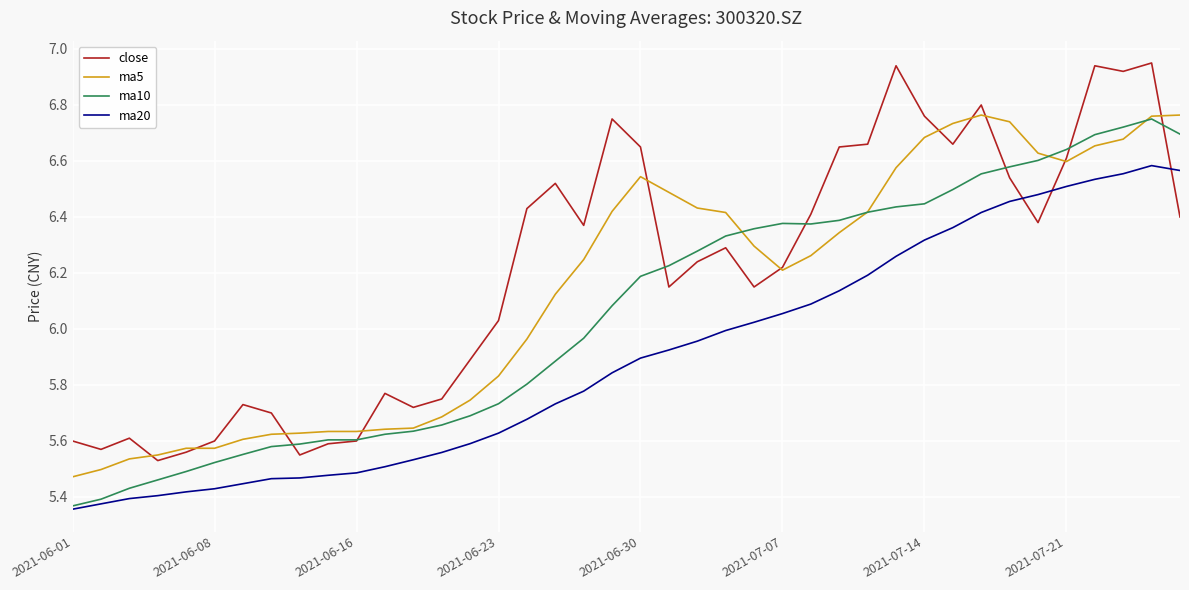

What is the difference between the maximum and minimum values in the ma20 series?

1.2